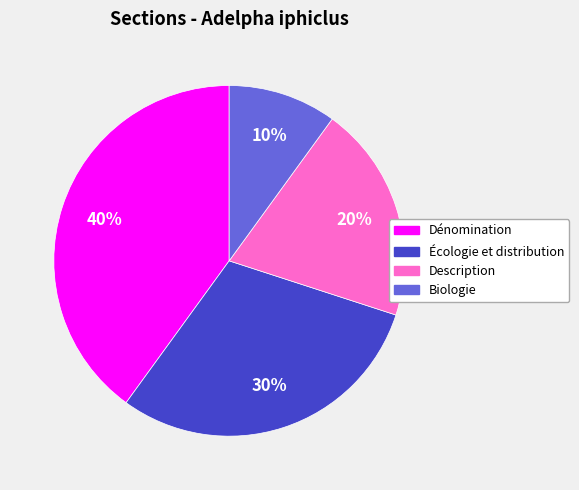

What percentage is the Écologie et distribution slice, to the nearest percent?

30%